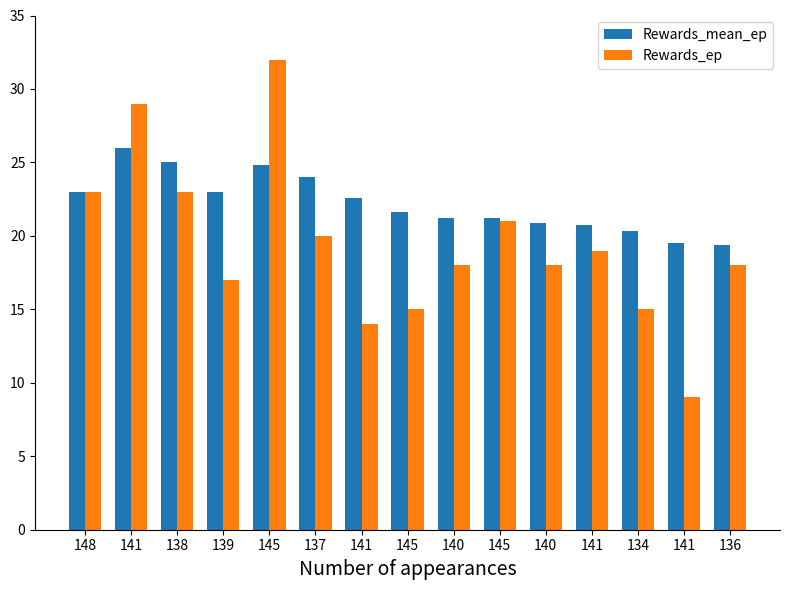

Which series has the widest spread of values?

Rewards_ep